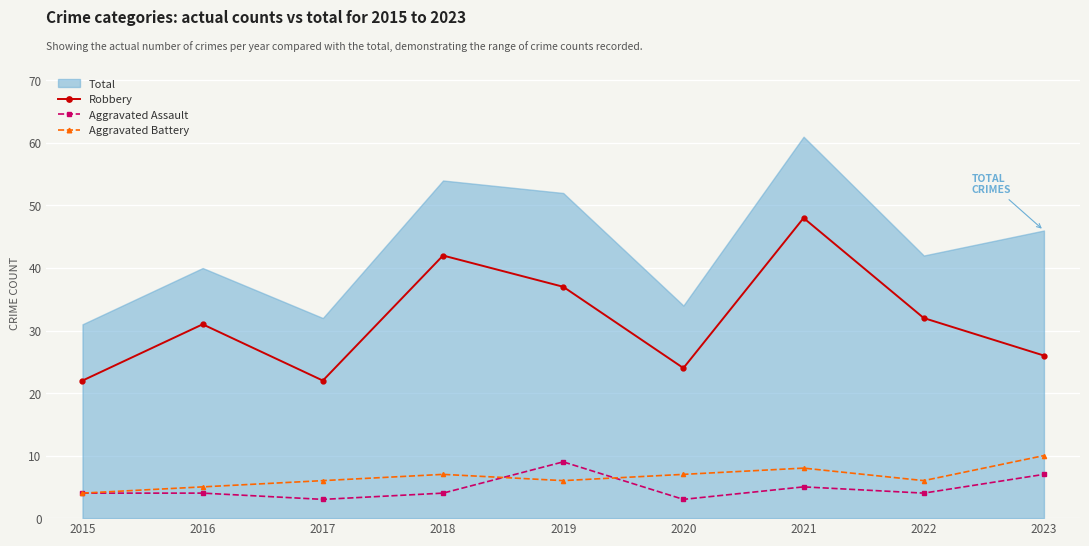

What is the total value across all series at 2022?

42